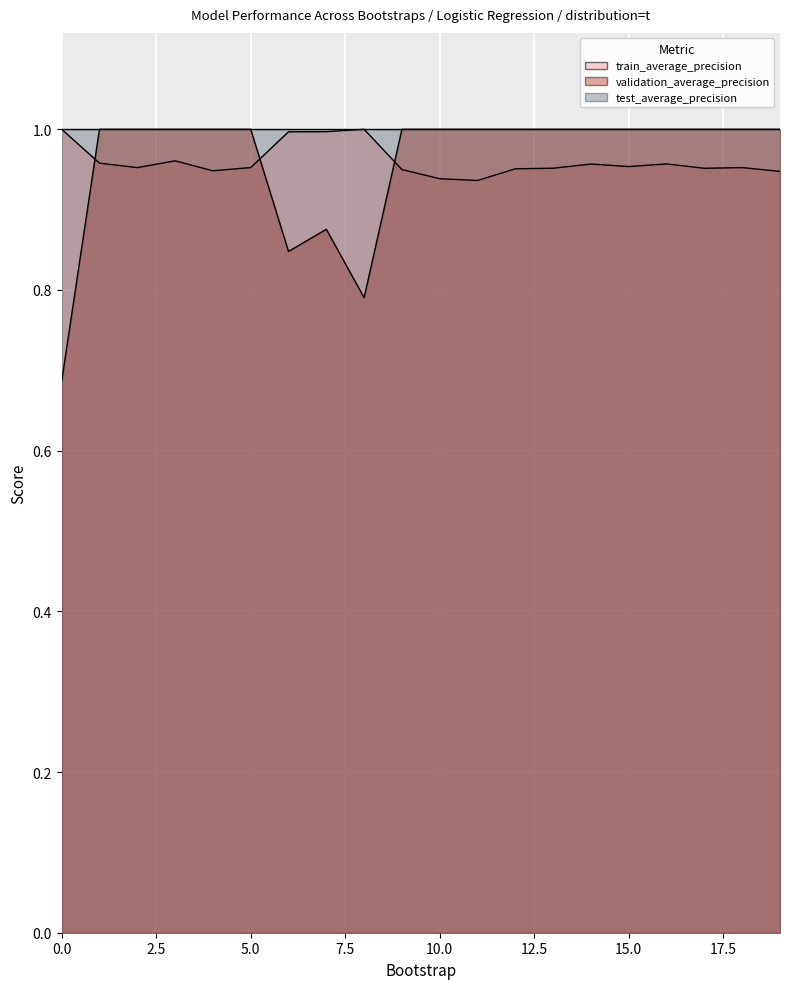

What is the lowest value of the validation_average_precision series?

0.7